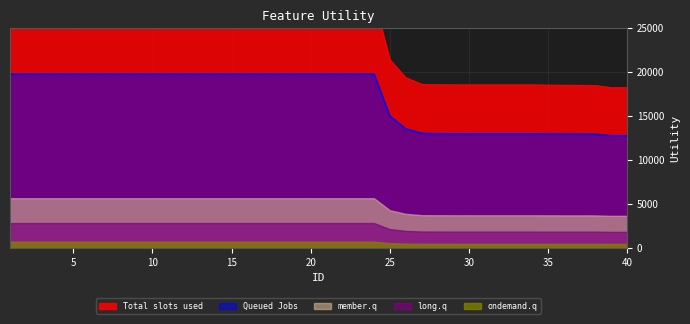

Reading left to right, transcribe all the data shown in this chart.

1=28284.3	2=28284.3	3=28284.3	4=28284.3	5=28284.3	6=28284.3	7=28284.3	8=28284.3	9=28284.3	10=28284.3	11=28284.3	12=28284.3	13=28284.3	14=28284.3	15=28284.3	16=28284.3	17=28284.3	18=28284.3	19=28284.3	20=28284.3	21=28284.3	22=28284.3	23=28284.3	24=28284.3	25=21438.8	26=19396.9	27=18648.6	28=18584.4	29=18571.3	30=18571.3	31=18571.3	32=18571.3	33=18571.3	34=18571.3	35=18540.8	36=18530.6	37=18526.7	38=18497.7	39=18257.4	40=18257.4